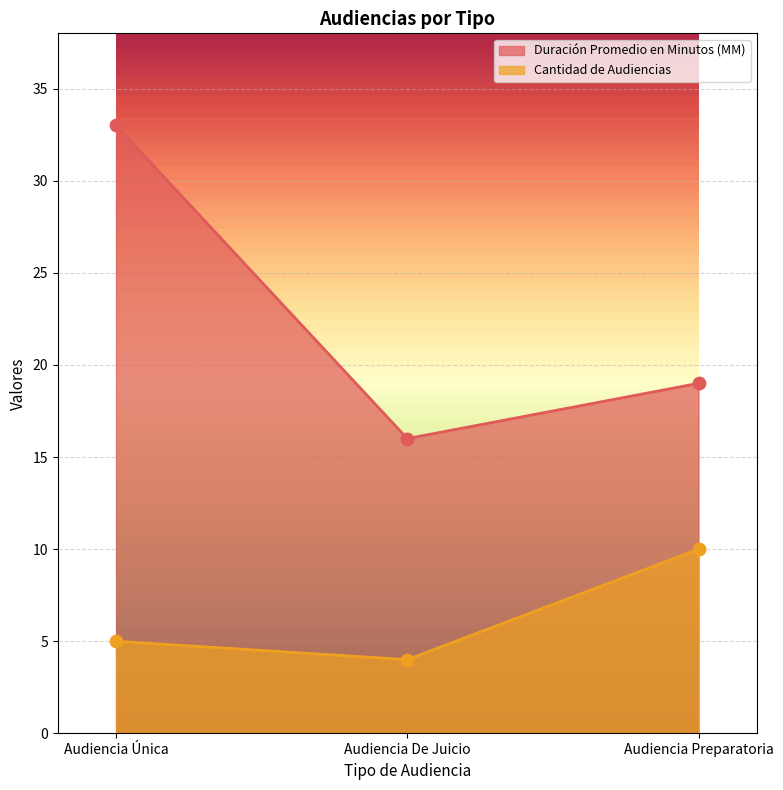

What is the total value across all series at Audiencia Única?

38